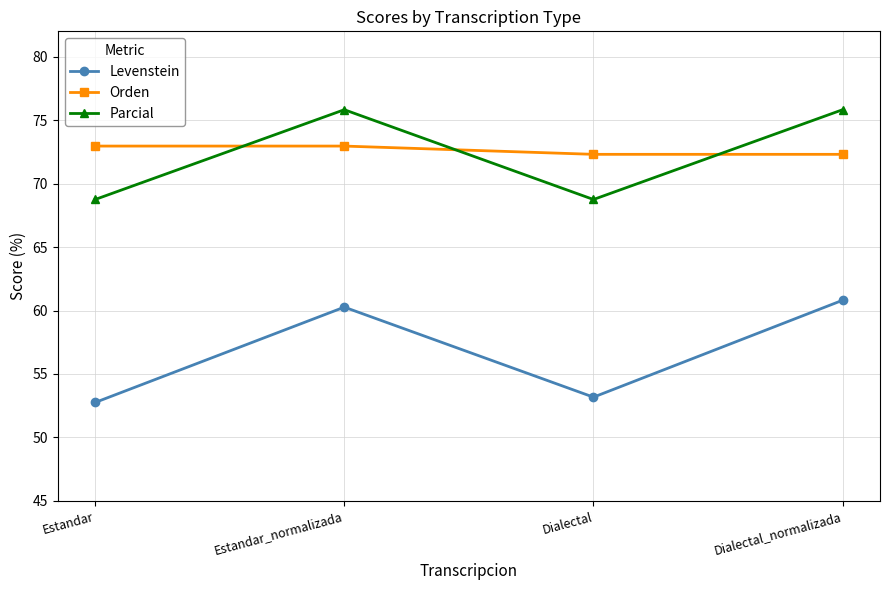

Reading left to right, list all the values displayed in this chart.

Levenstein: 52.8	60.3	53.2	60.8
Orden: 73.0	73.0	72.3	72.3
Parcial: 68.8	75.8	68.8	75.8